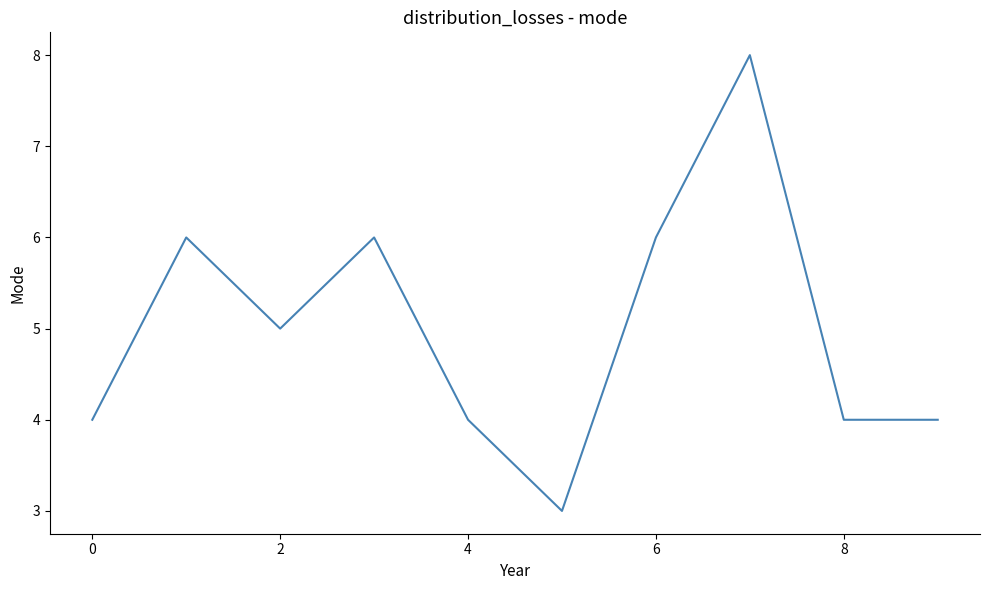

Reading left to right, what are all the values shown in this chart?

4	6	5	6	4	3	6	8	4	4